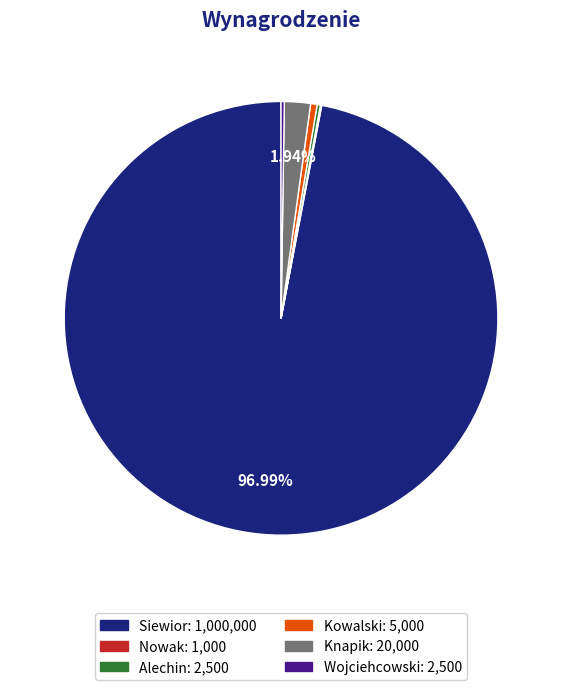

Which category has the biggest portion of the pie?

Siewior